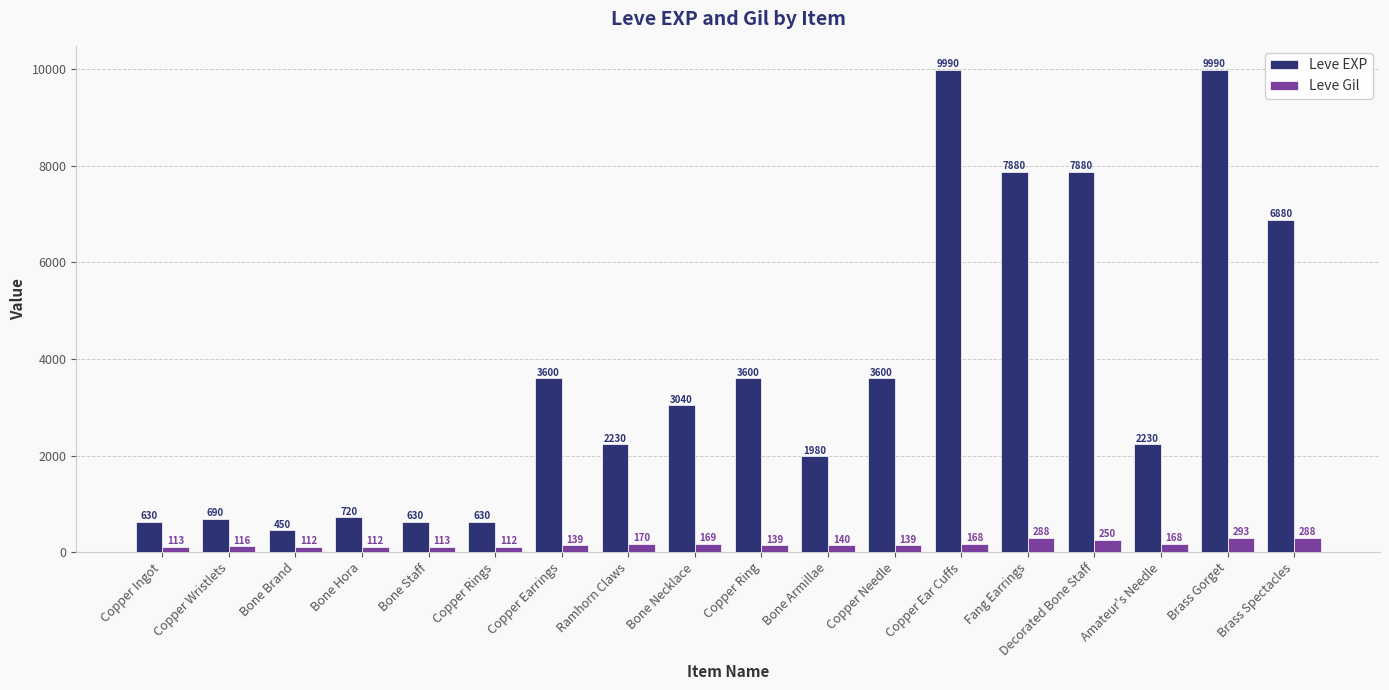

Is it true that Leve Gil equals 288 at Brass Spectacles?

True